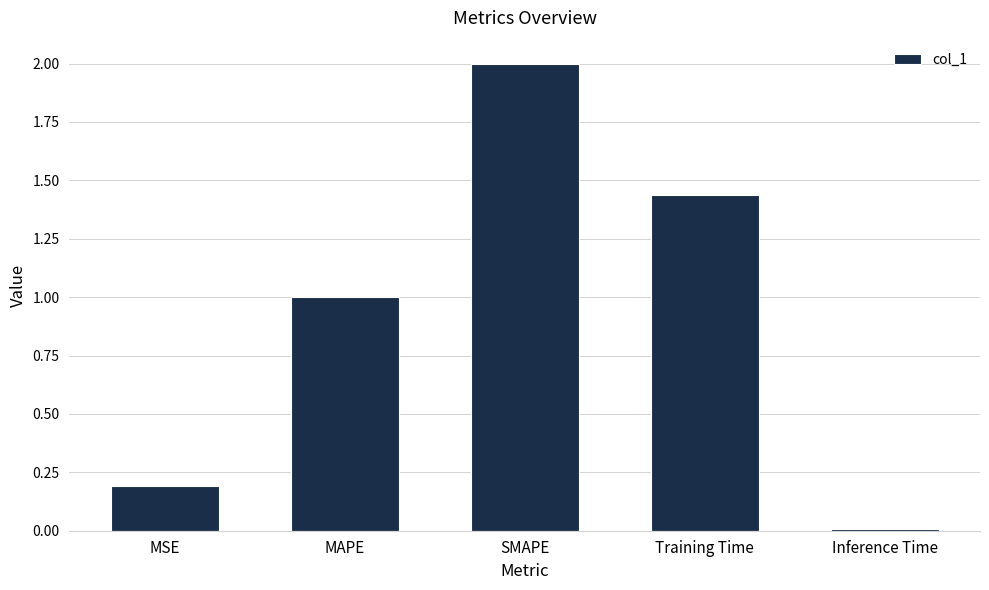

What is the sum of the values at MSE and SMAPE?

2.2